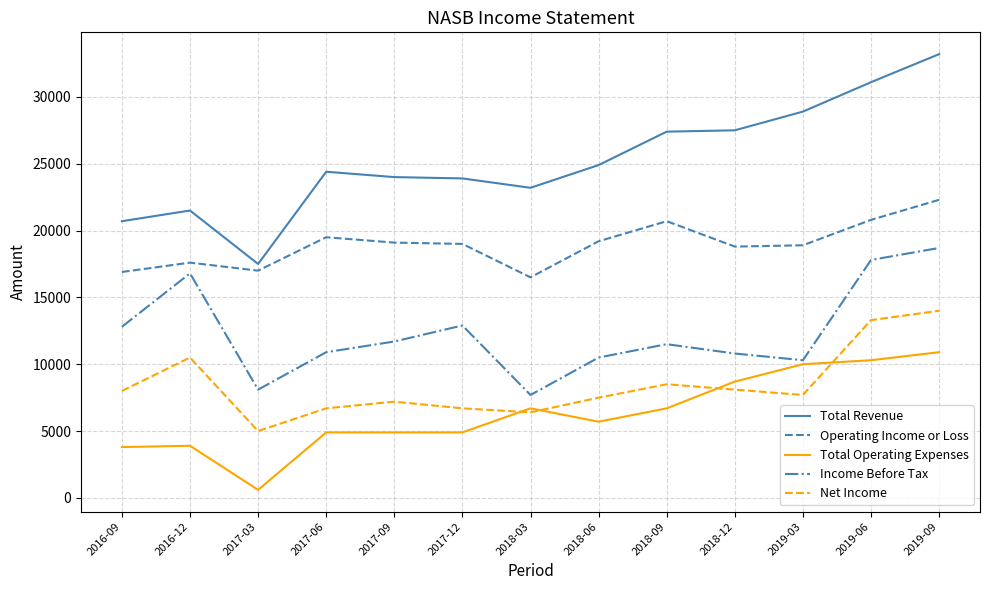

At which category does the chart reach its peak across all series?

2019-09